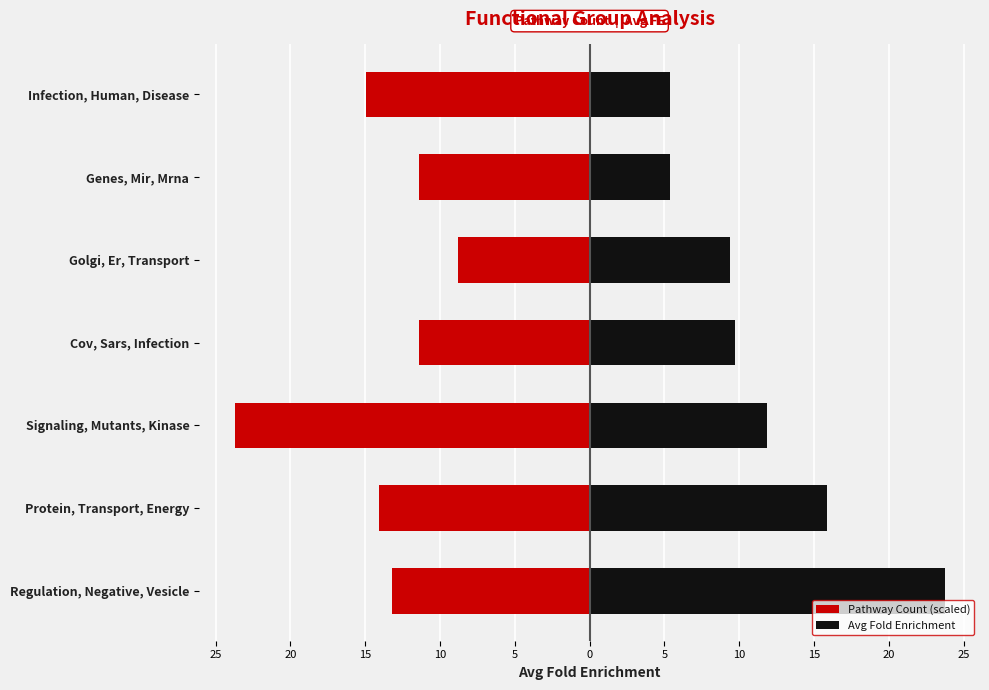

Does the chart contain stacked bars?

No